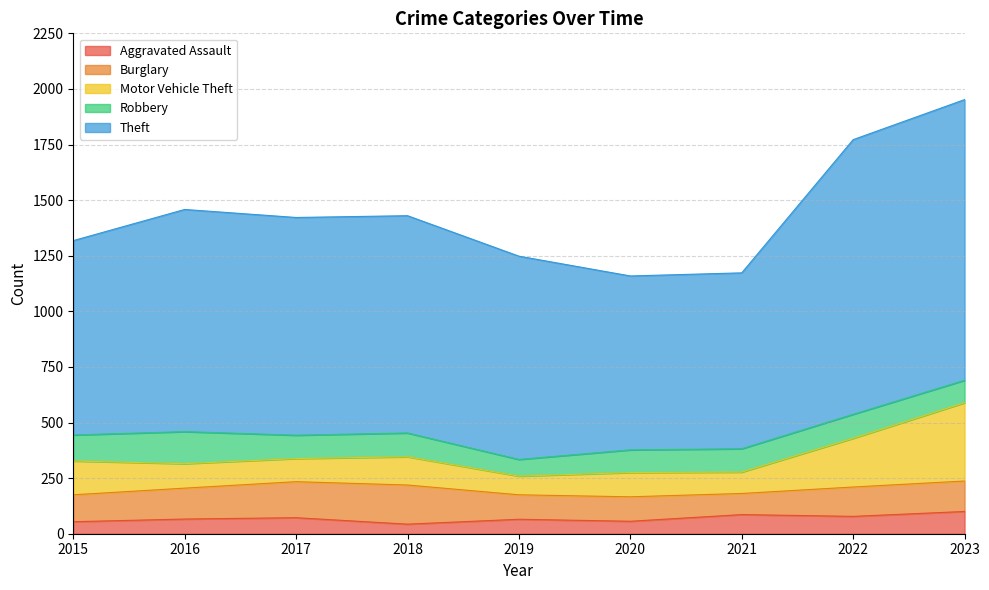

True or false: Aggravated Assault and Robbery cross at least once.

False